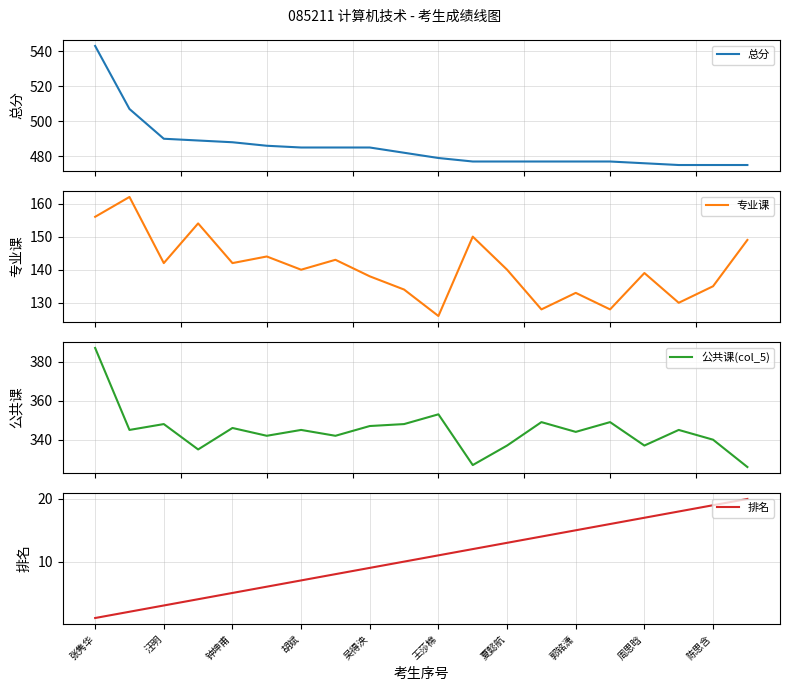

What is the maximum value for 总分?

543